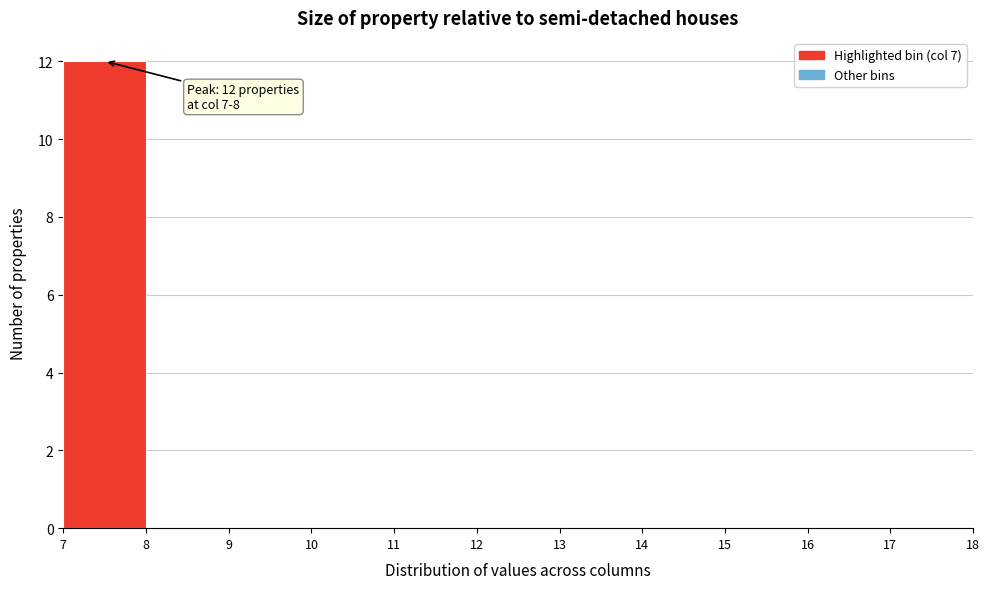

Over which range of the x-axis is the bar tallest?

7 to 8